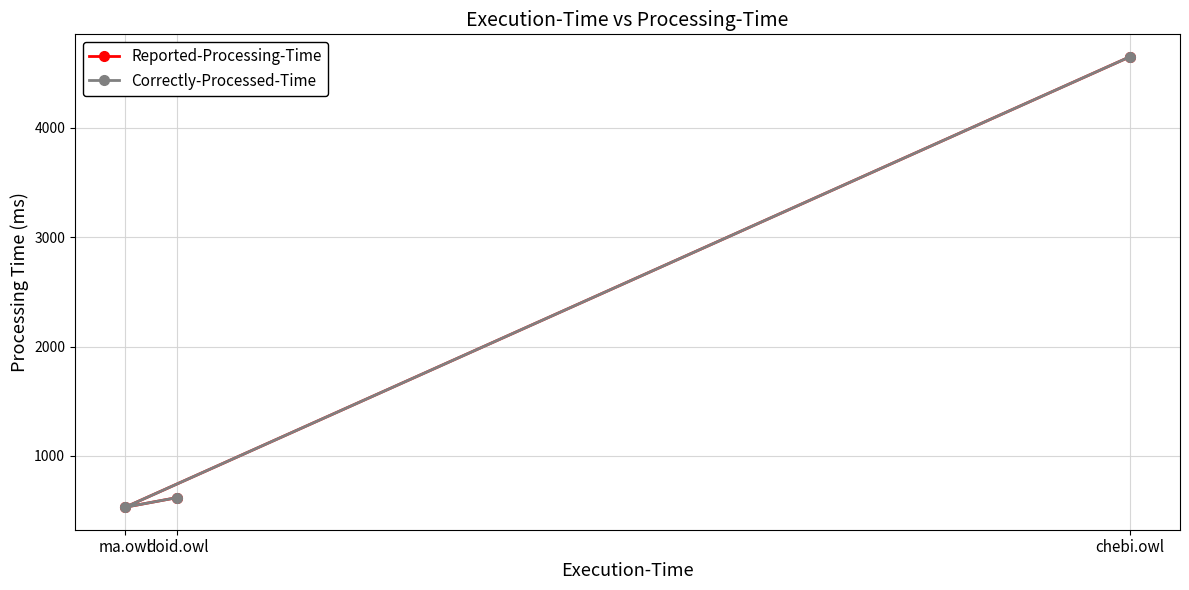

At which category is the sum across all series the highest?

chebi.owl